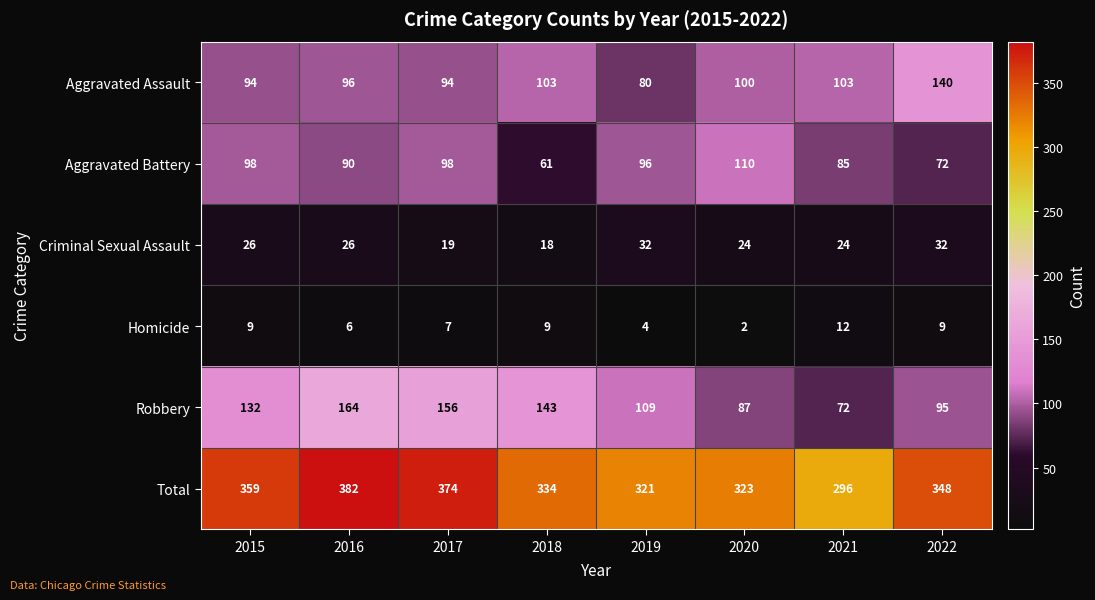

Between 2015 and 2019, which series saw the biggest shift?

Total